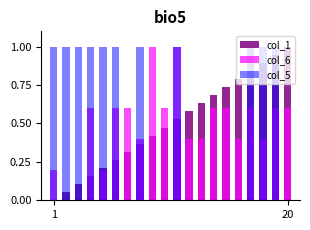

What is the difference between the second highest and second lowest values in the col_6 series?

1.0